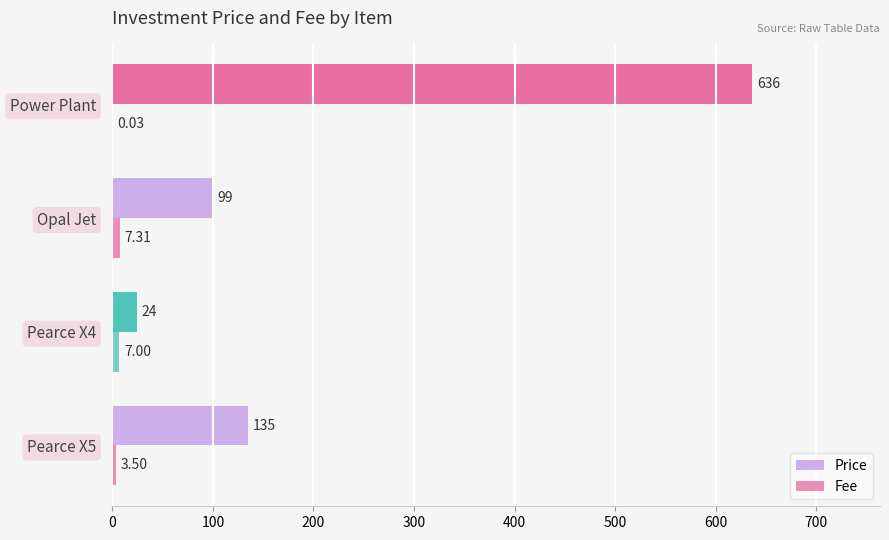

Count the number of data series in this chart.

2